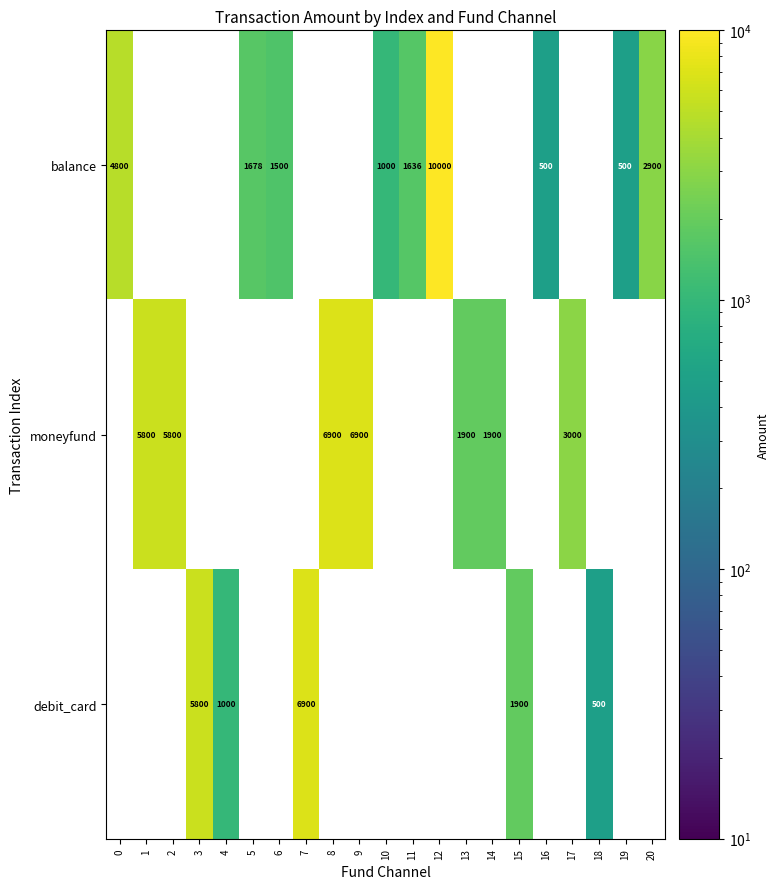

True or false: balance has a value of 15862 at 12.

False